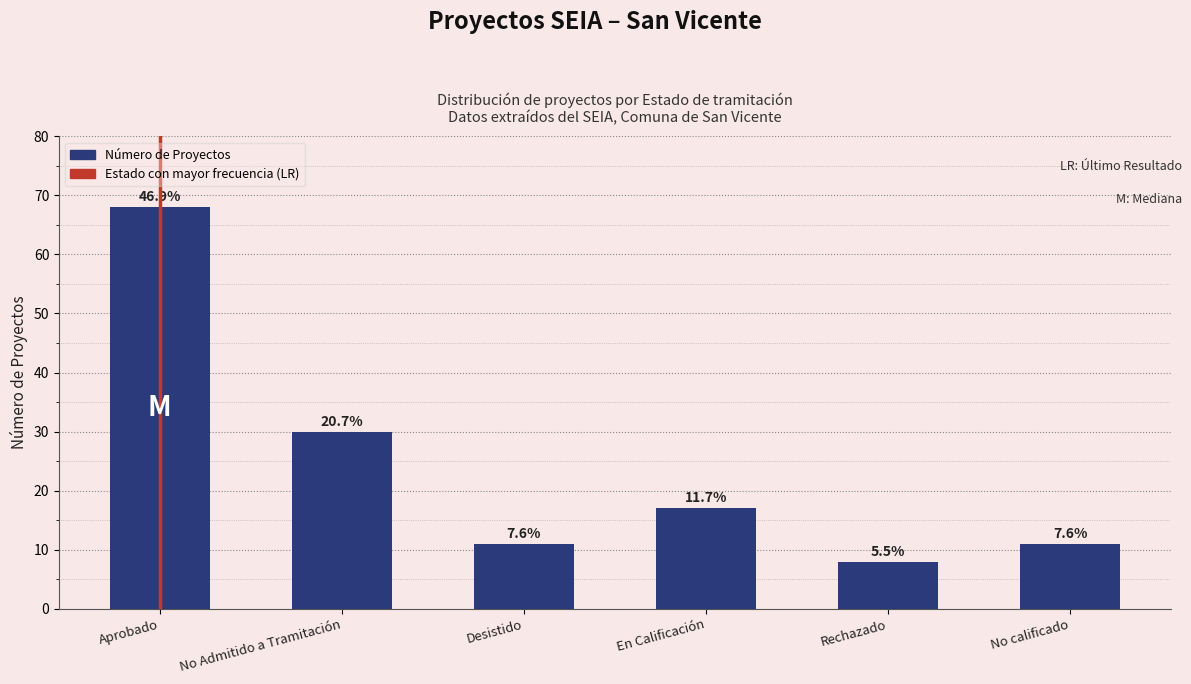

How many bars are there in total?

6